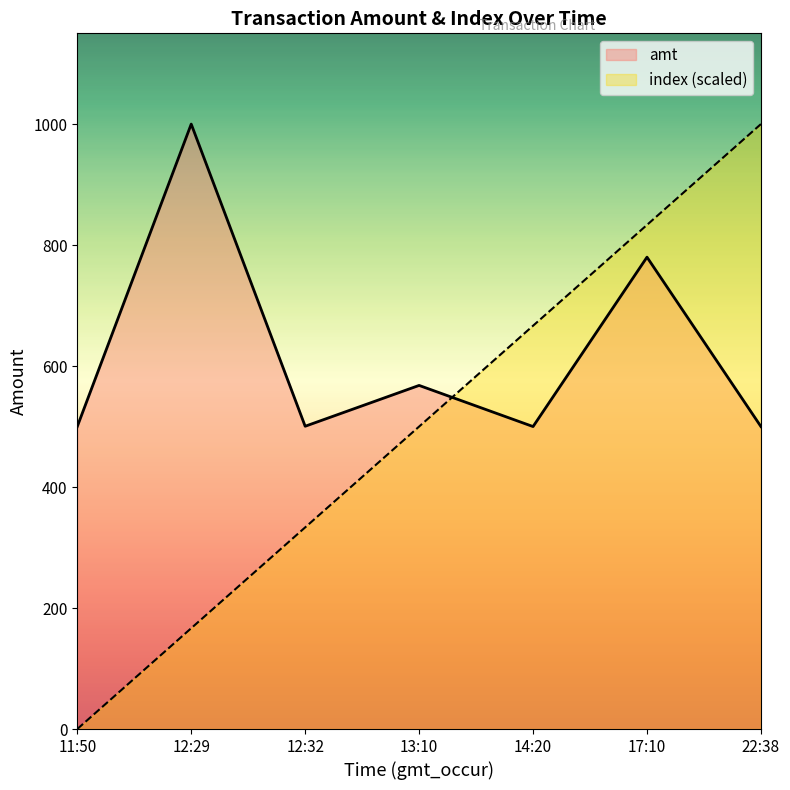

Which series has the widest spread of values?

index (scaled)